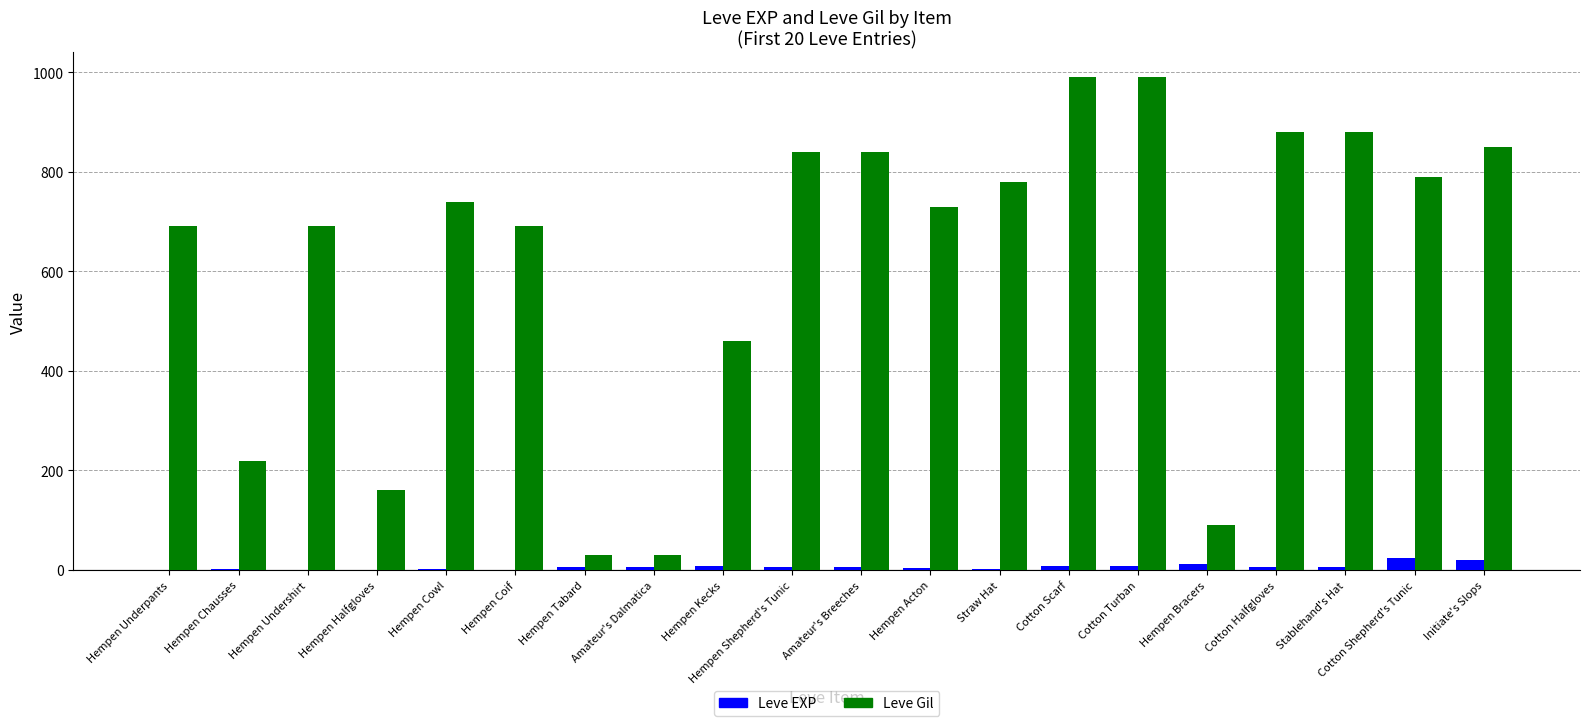

Between Hempen Undershirt and Cotton Shepherd's Tunic, which series saw the biggest shift?

Leve Gil